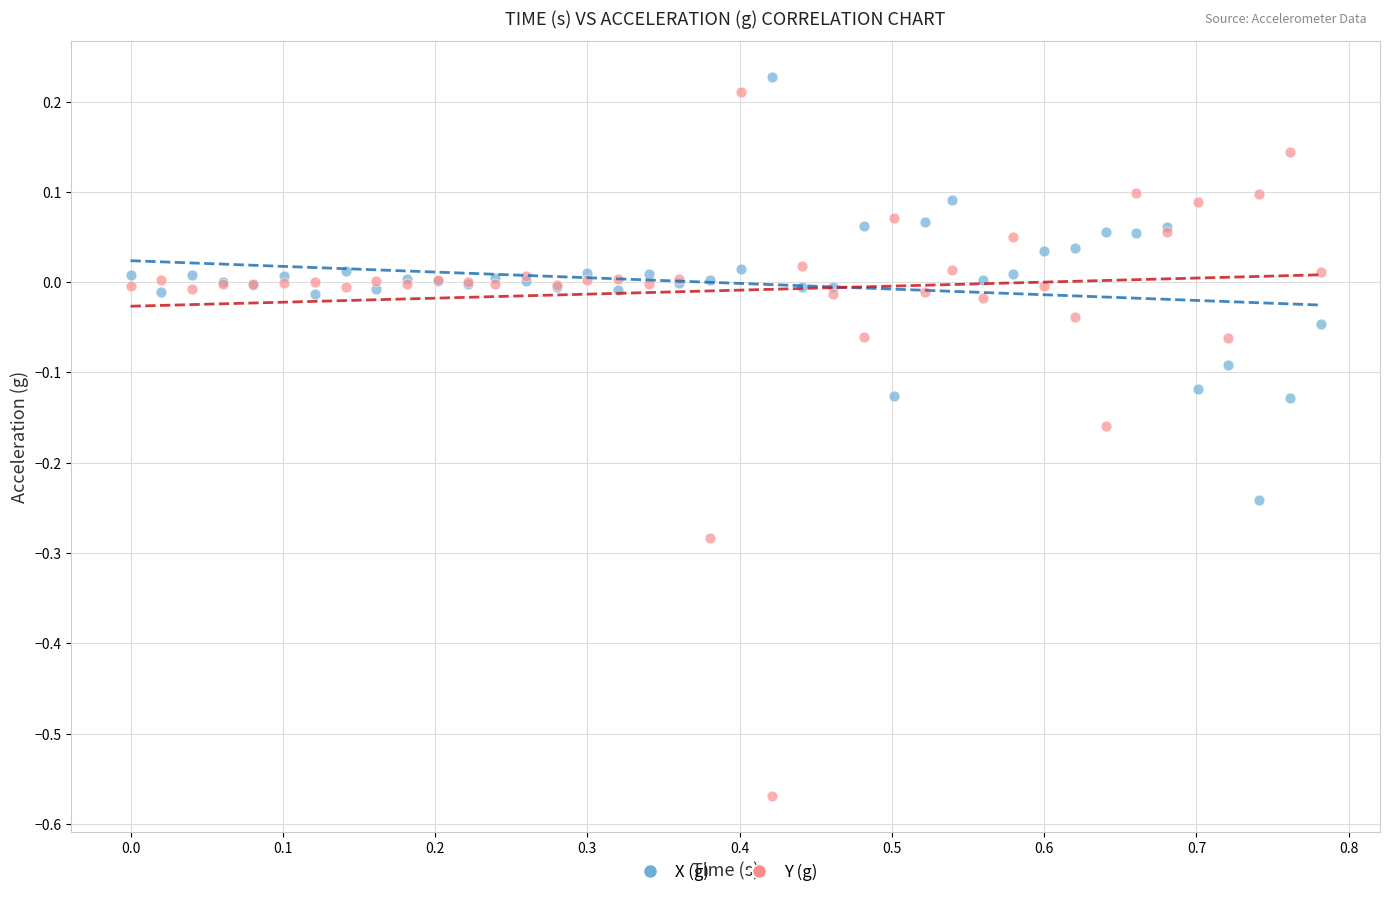

Which series has the largest Y range (max minus min)?

Y (g)